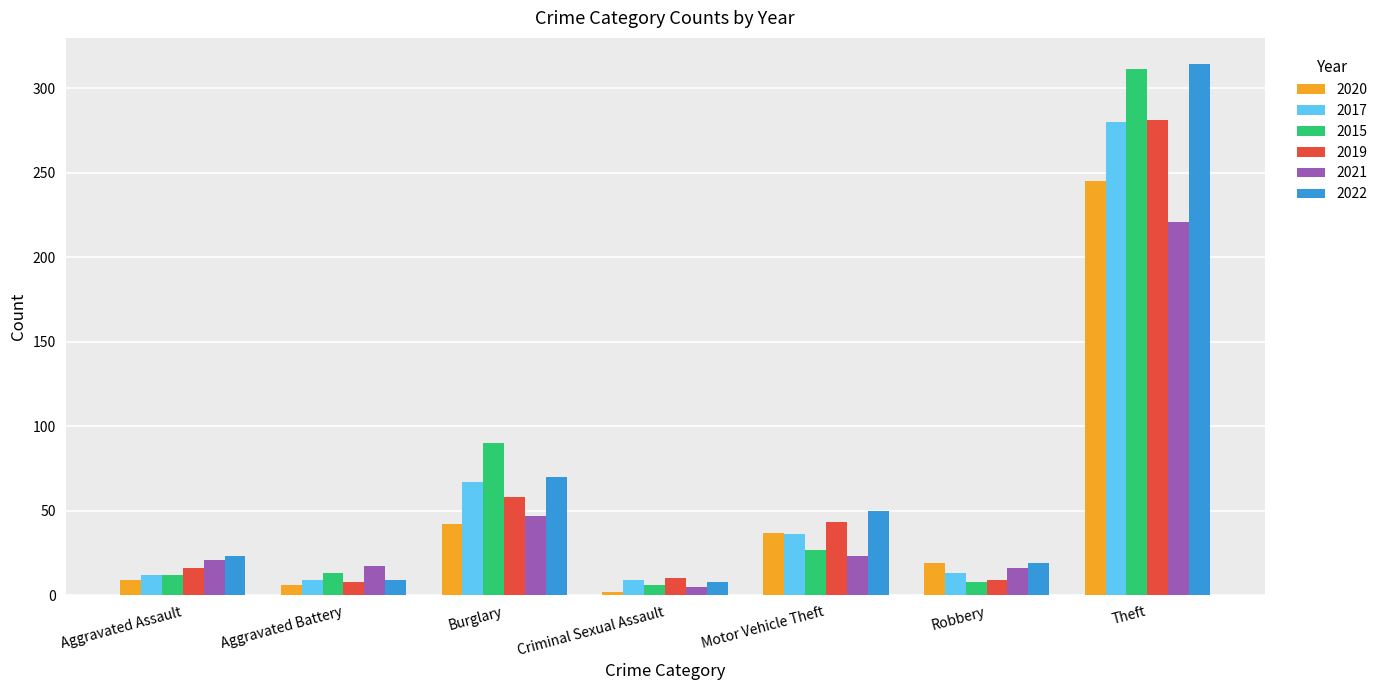

The value of 2017 at Aggravated Assault is 12. True or false?

True